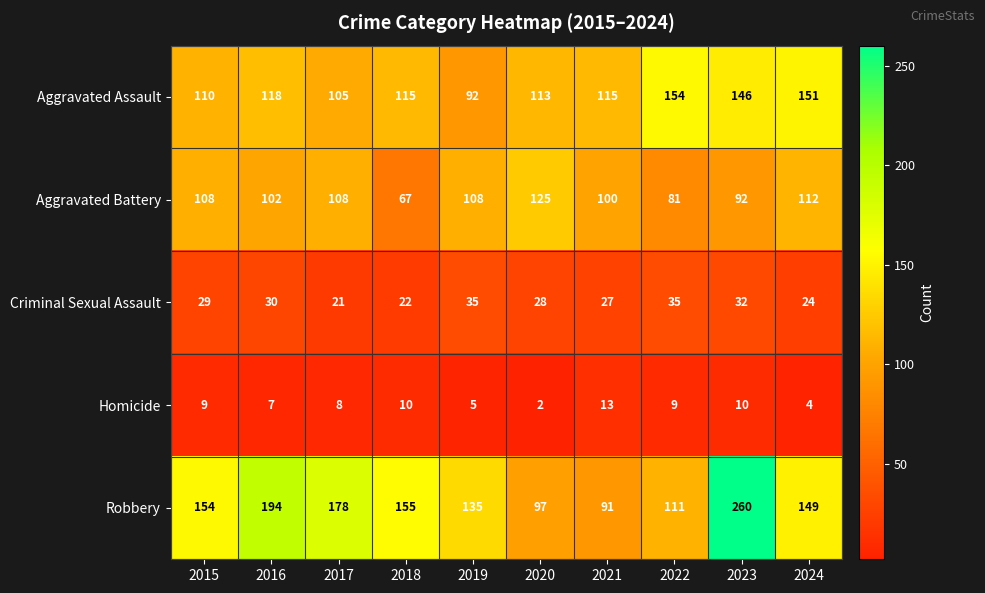

What is the difference between the maximum and minimum values in the Robbery series?

169